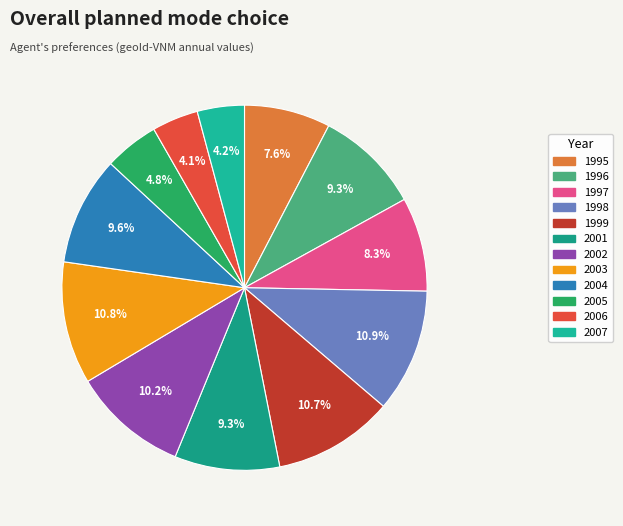

Combined, what portion of the pie is 1999 and 2003?

21.5%